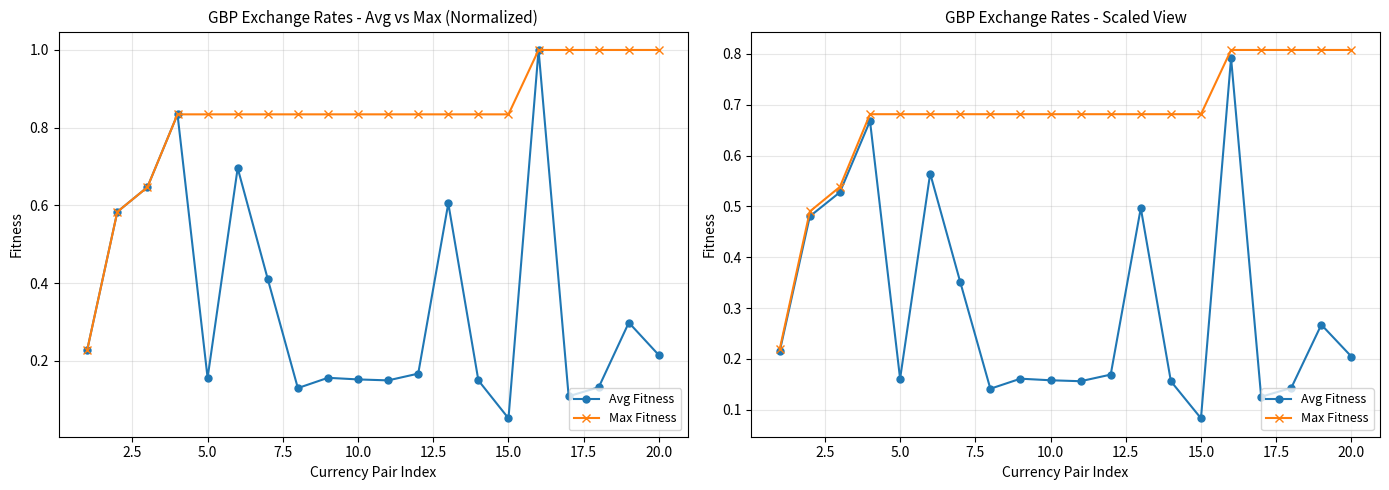

What is the sum of all Max Fitness values?

13.5